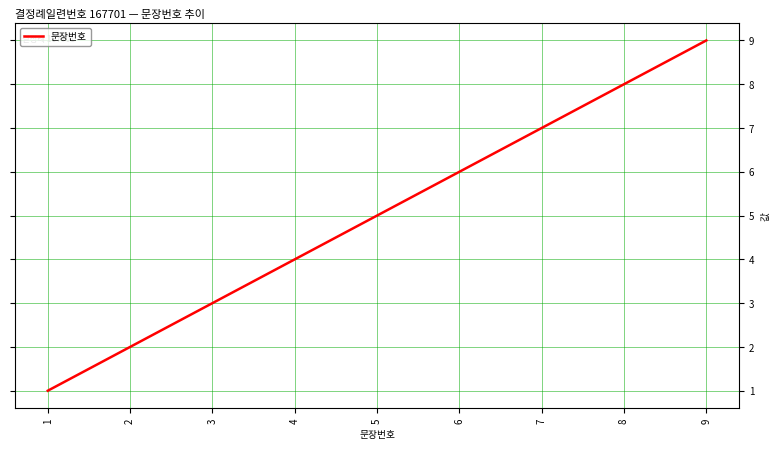

List the labels in order of value, largest first.

9, 8, 7, 6, 5, 4, 3, 2, 1